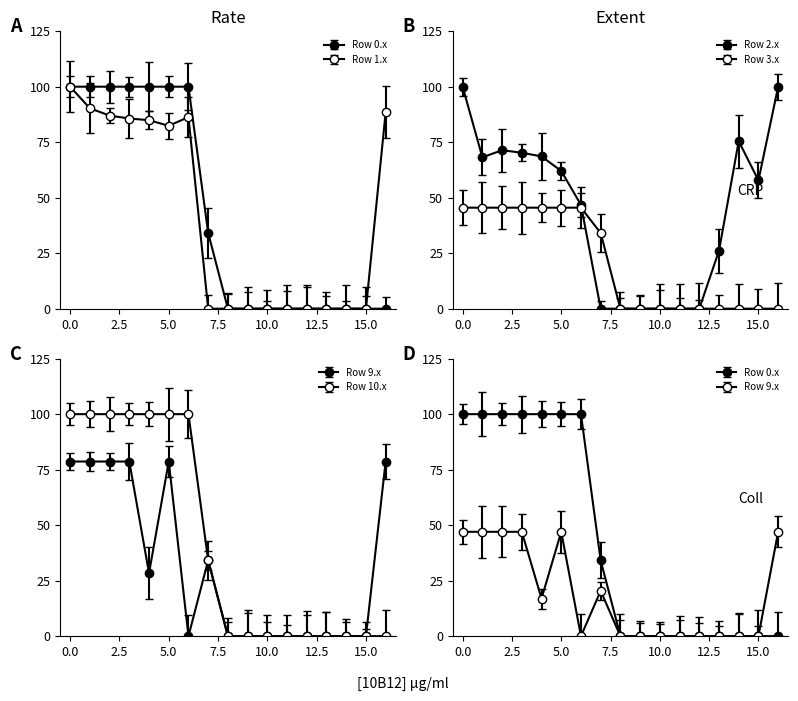

True or false: Row 10.x and Row 1.x cross at least once.

False